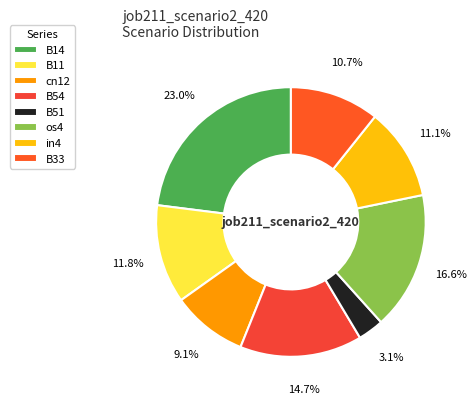

Count the number of slices in the pie.

8